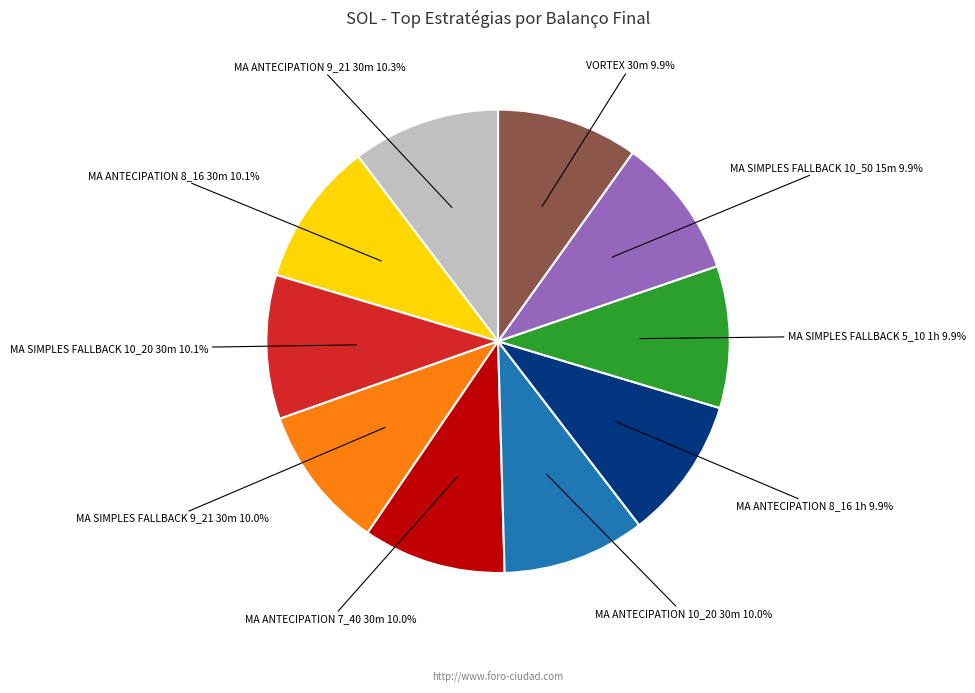

How many segments does this pie chart have?

10